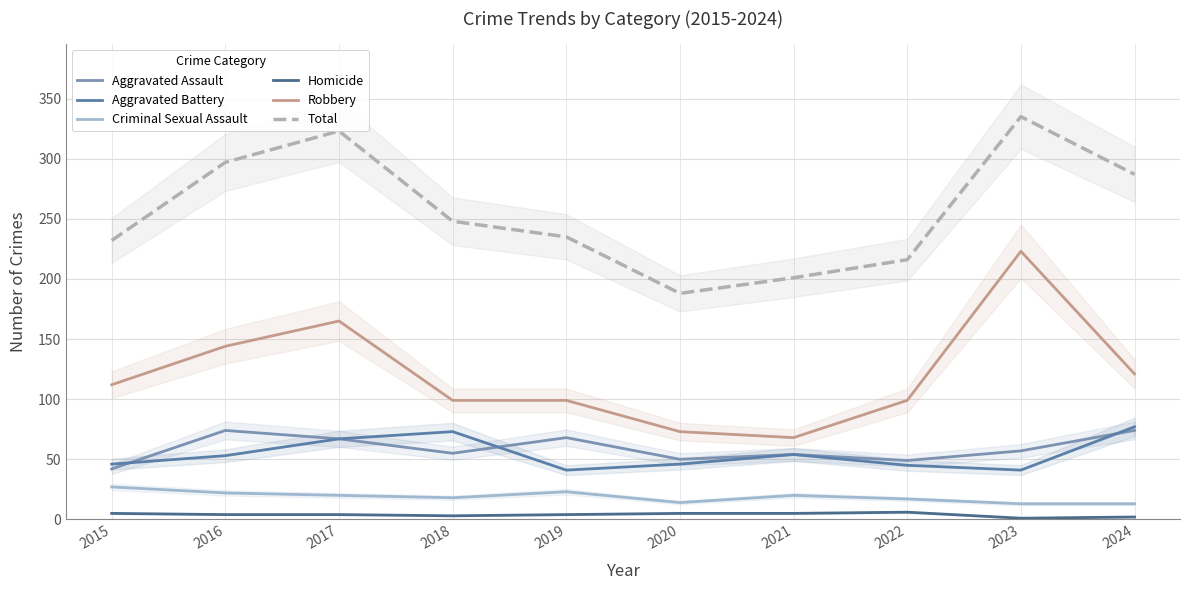

Reading right to left, list all the values displayed in this chart.

Aggravated Assault: 2024=74	2023=57	2022=49	2021=54	2020=50	2019=68	2018=55	2017=67	2016=74	2015=42
Aggravated Battery: 2024=77	2023=41	2022=45	2021=54	2020=46	2019=41	2018=73	2017=67	2016=53	2015=46
Criminal Sexual Assault: 2024=13	2023=13	2022=17	2021=20	2020=14	2019=23	2018=18	2017=20	2016=22	2015=27
Homicide: 2024=2	2023=1	2022=6	2021=5	2020=5	2019=4	2018=3	2017=4	2016=4	2015=5
Robbery: 2024=121	2023=223	2022=99	2021=68	2020=73	2019=99	2018=99	2017=165	2016=144	2015=112
Total: 2024=287	2023=335	2022=216	2021=201	2020=188	2019=235	2018=248	2017=323	2016=297	2015=232